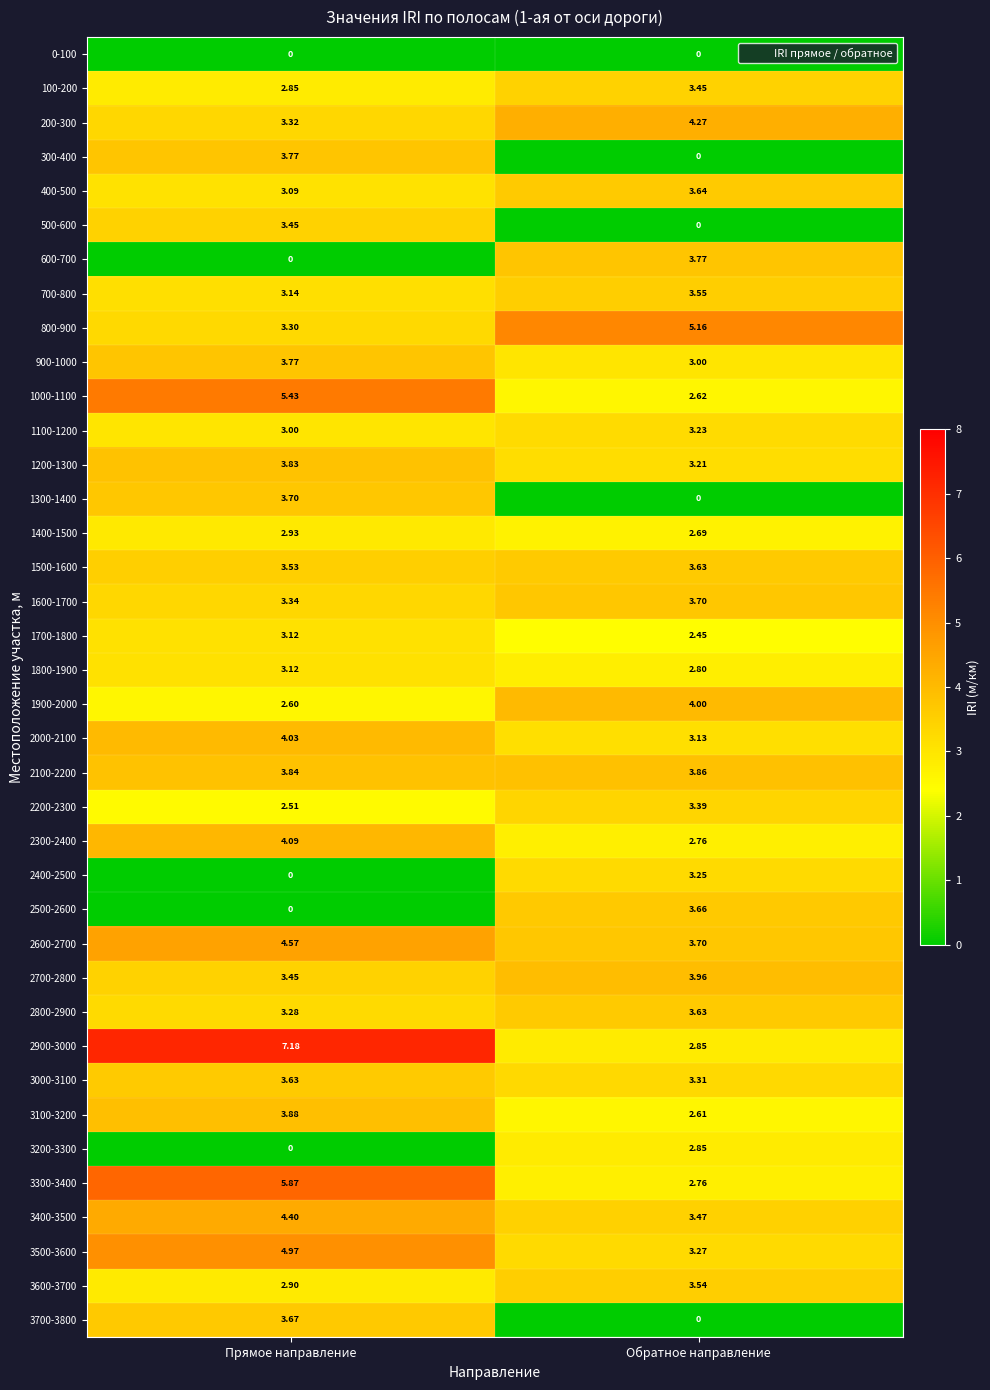

Where does the 3700-3800 series first go above 3?

Прямое направление